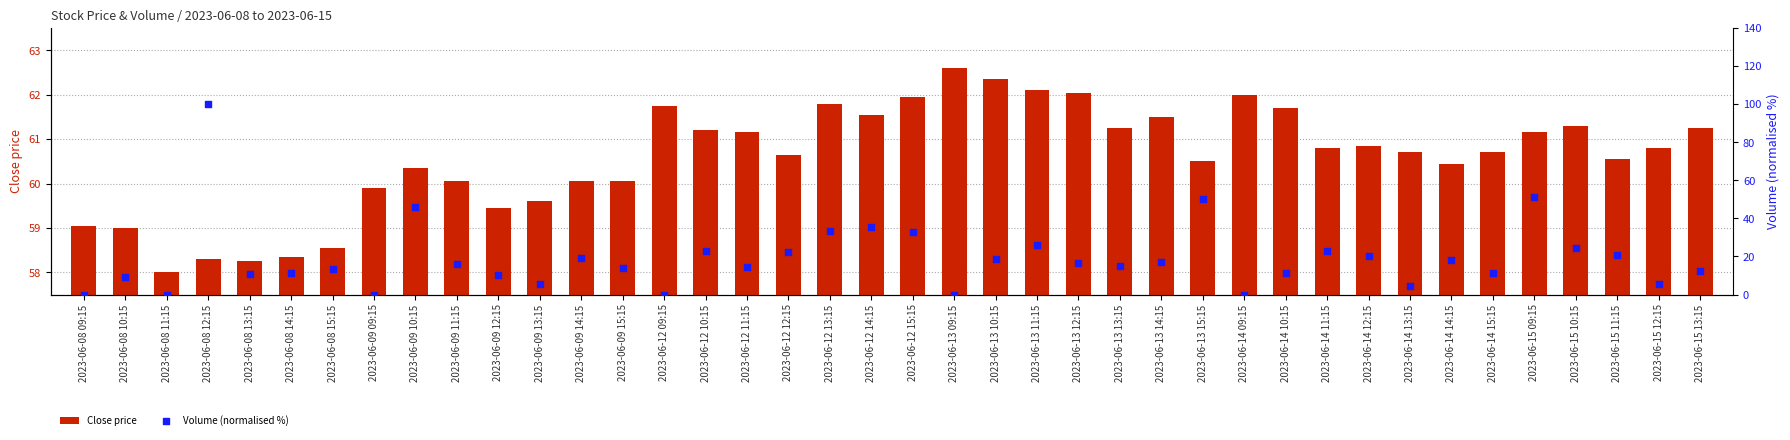

At how many categories does at least one series exceed 3?

40